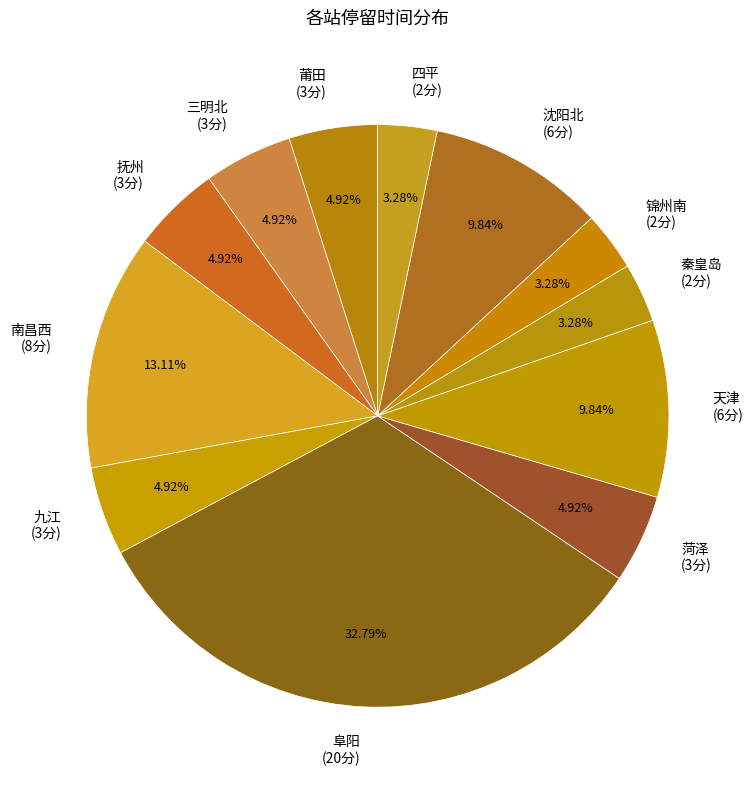

Does 四平 represent more than half of the total?

No